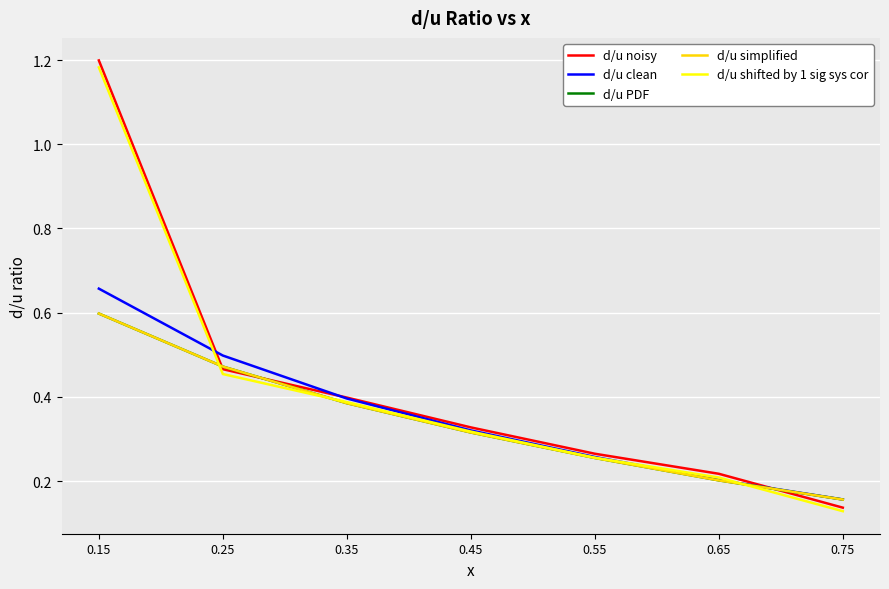

Does the chart display data point markers on the line(s)?

No